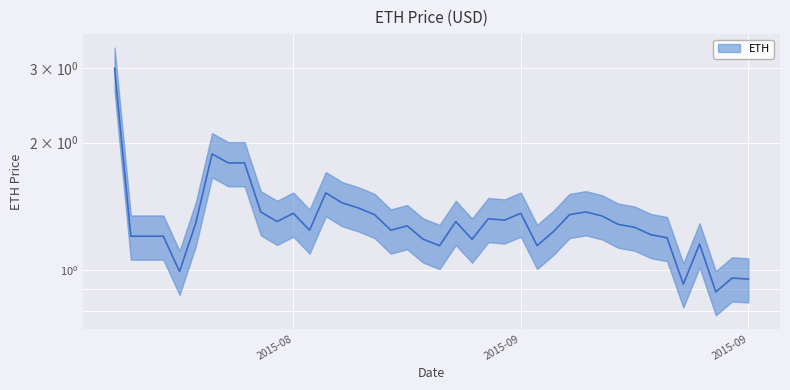

Reading left to right, transcribe all the data shown in this chart.

3.0	1.2	1.2	1.2	1.0	1.3	1.9	1.8	1.8	1.4	1.3	1.4	1.2	1.5	1.4	1.4	1.4	1.2	1.3	1.2	1.1	1.3	1.2	1.3	1.3	1.4	1.1	1.2	1.4	1.4	1.3	1.3	1.3	1.2	1.2	0.9	1.1	0.9	1.0	0.9